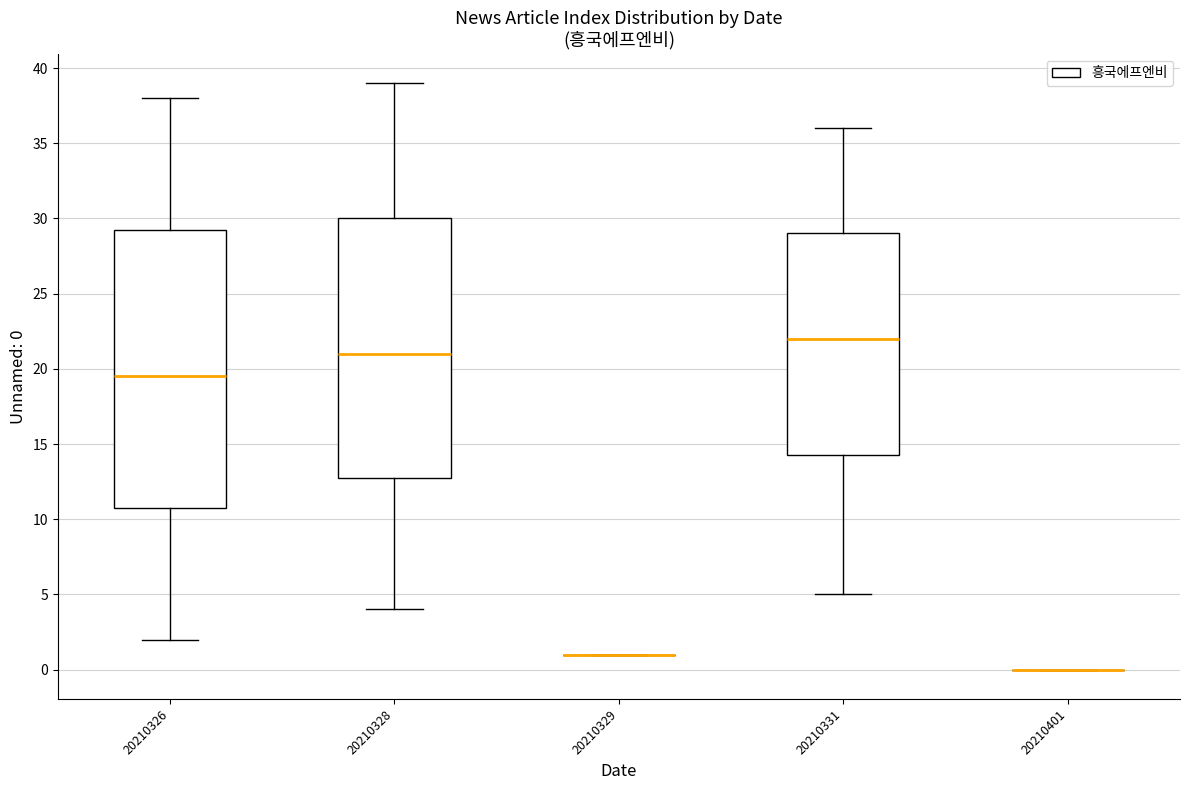

Reading left to right, transcribe this box plot: for each box, give where its median line is, the range the box spans, and where its two whiskers end, as read against the y-axis. The values are not printed on the chart, so give them approximately, as read against the axis.

20210326: median 19.5, box 11.0 to 29.5, whiskers 2.0 to 38.0
20210328: median 21.0, box 13.0 to 30.0, whiskers 4.0 to 39.0
20210329: box collapsed to a line at 1.0, whiskers 1.0 to 1.0
20210331: median 22.0, box 14.5 to 29.0, whiskers 5.0 to 36.0
20210401: box collapsed to a line at 0.0, whiskers 0.0 to 0.0